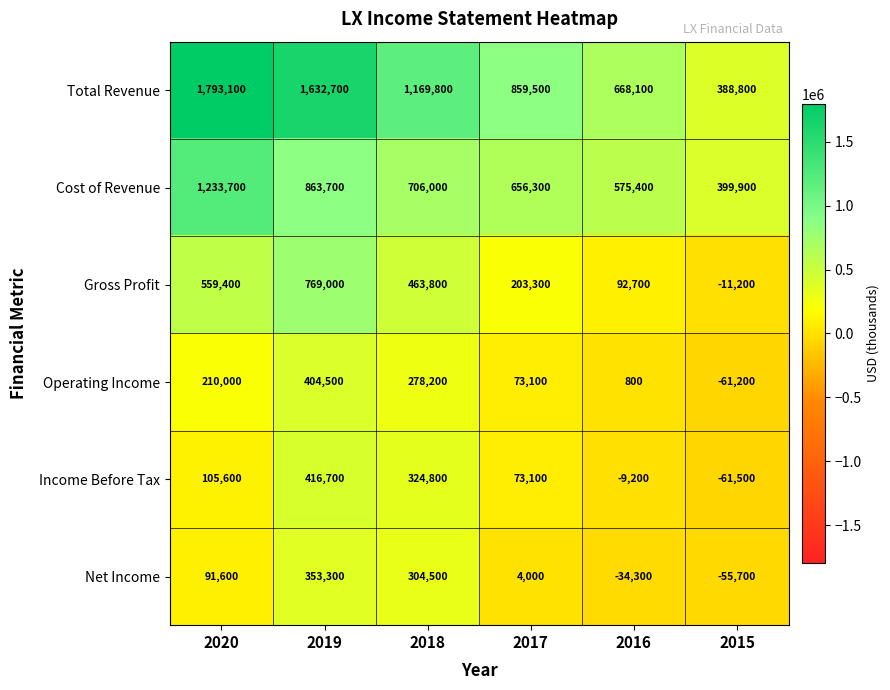

What is the difference between the Operating Income values at 2019 and 2015?

465700